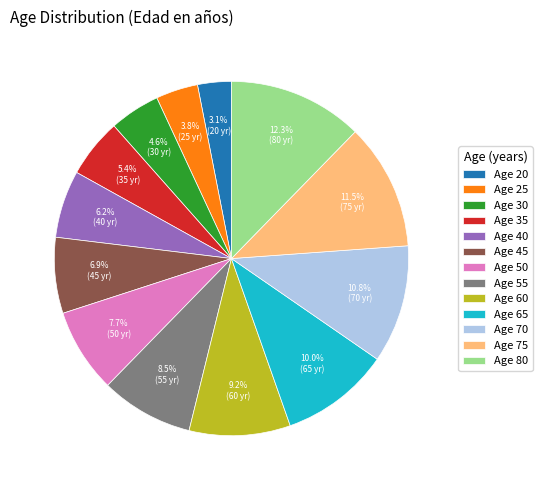

Is the sum of Age 60 and Age 70 greater than half?

No